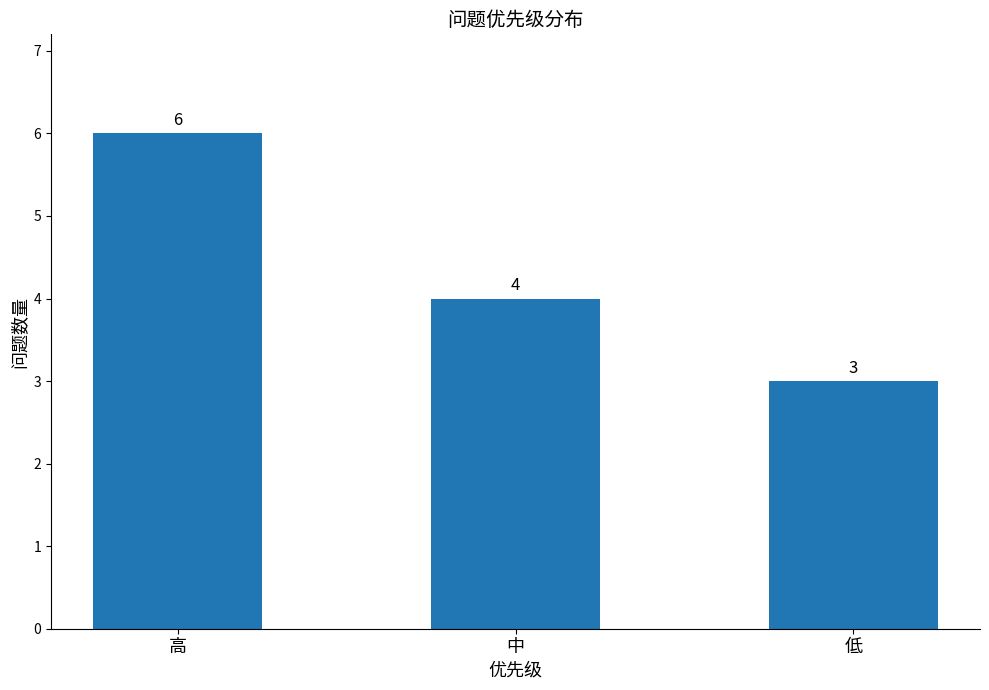

What is the label of the 2nd bar from the right?

中